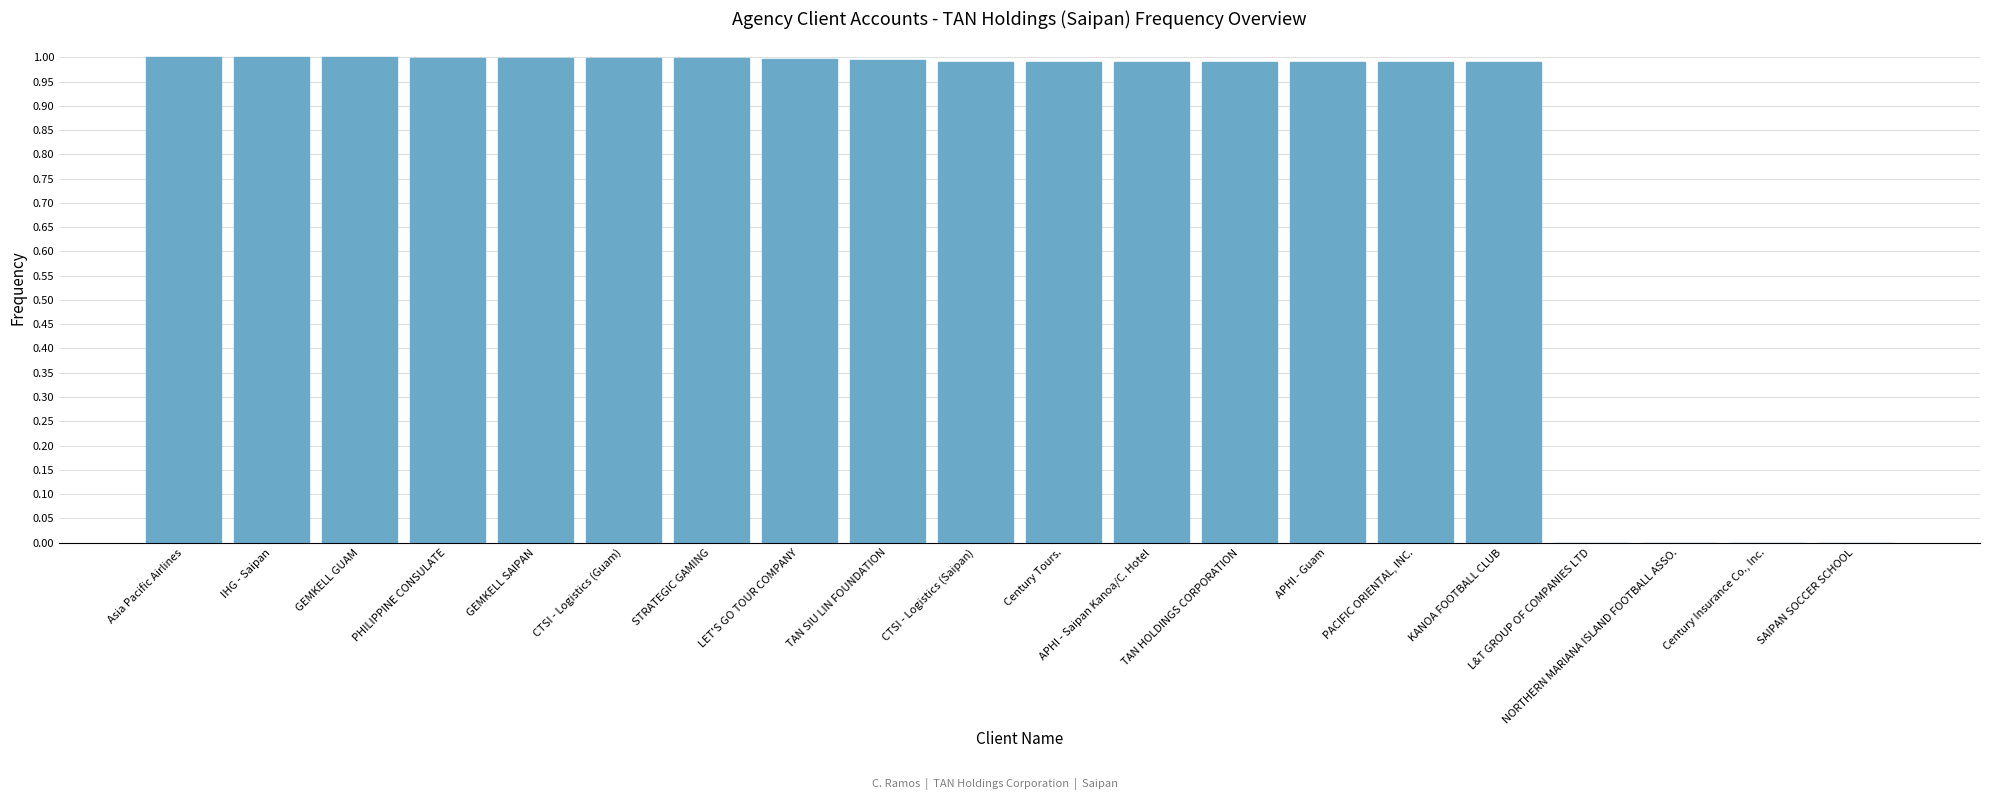

Which has a higher value, GEMKELL SAIPAN or NORTHERN MARIANA ISLAND FOOTBALL ASSO.?

GEMKELL SAIPAN